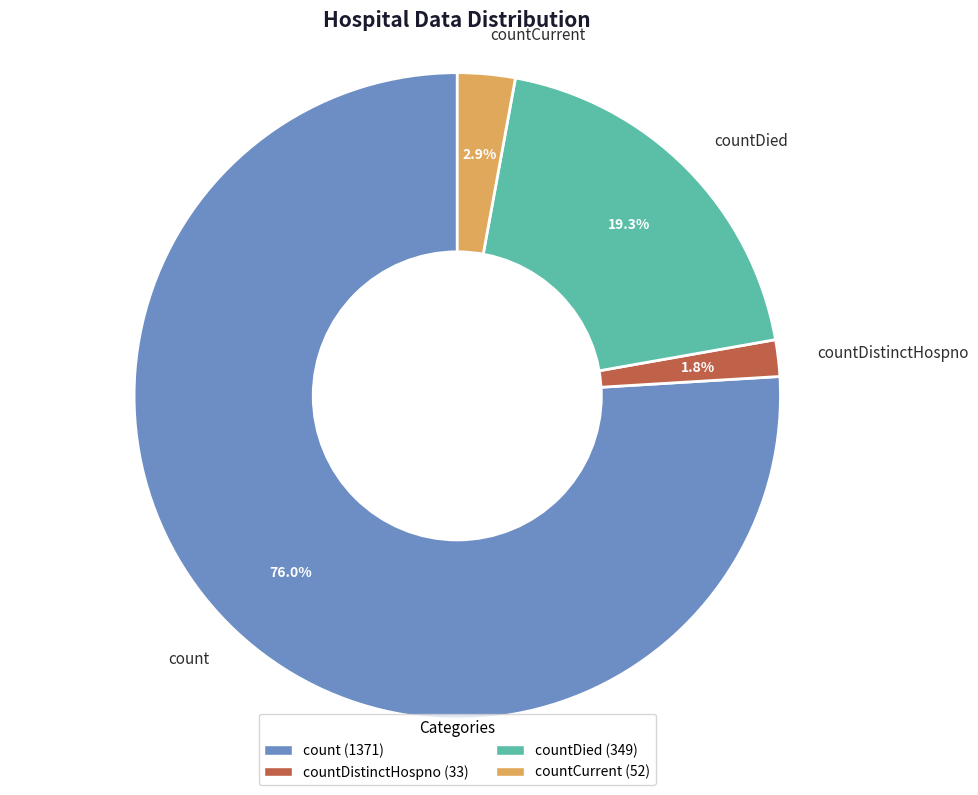

To the nearest percent, what percentage of the pie is countCurrent?

3%